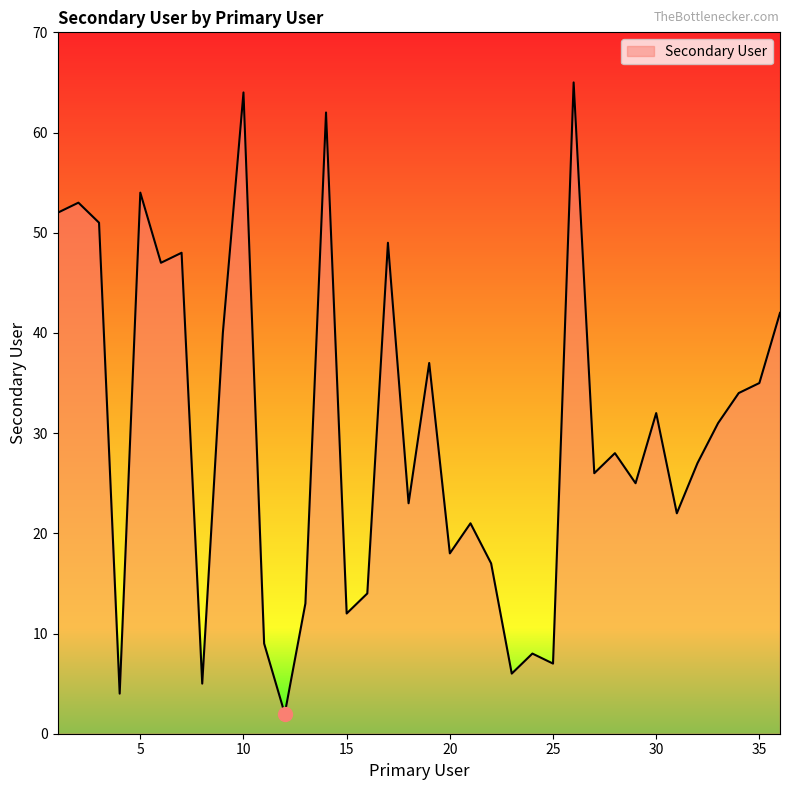

What is the difference between the maximum and minimum values?

63